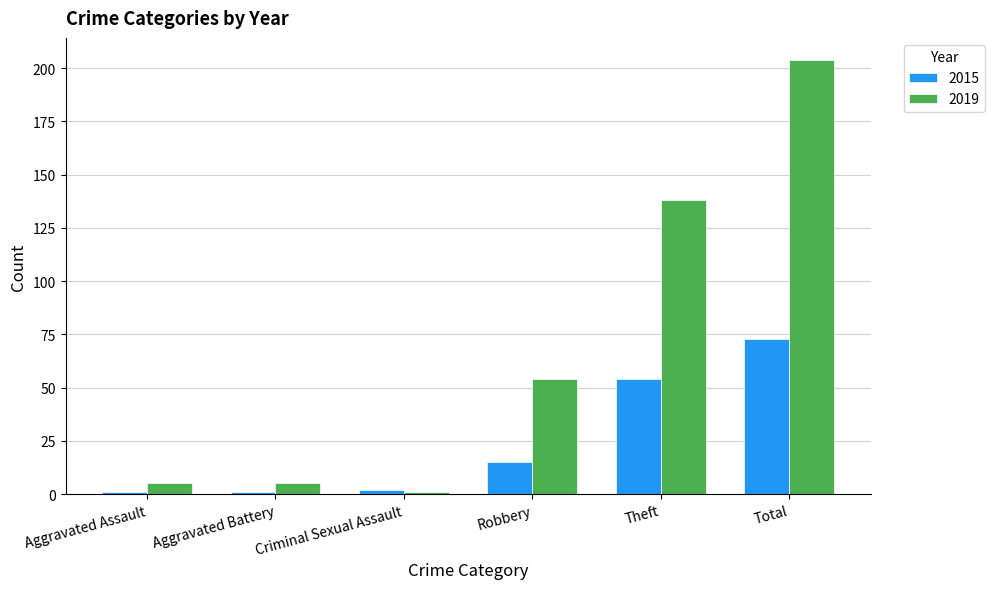

What is the difference between the highest and lowest values at Theft?

84